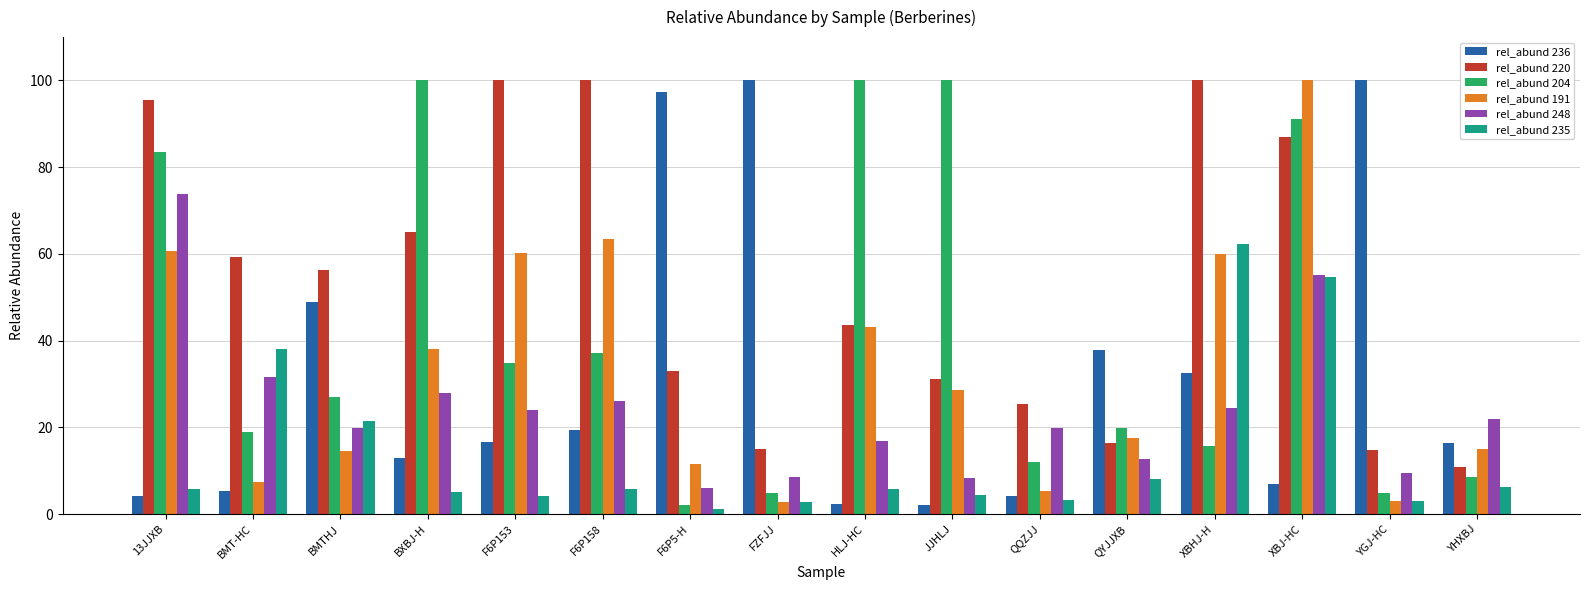

What is the sum of the rel_abund 191 values at BMT-HC and BXBJ-H?

45.3